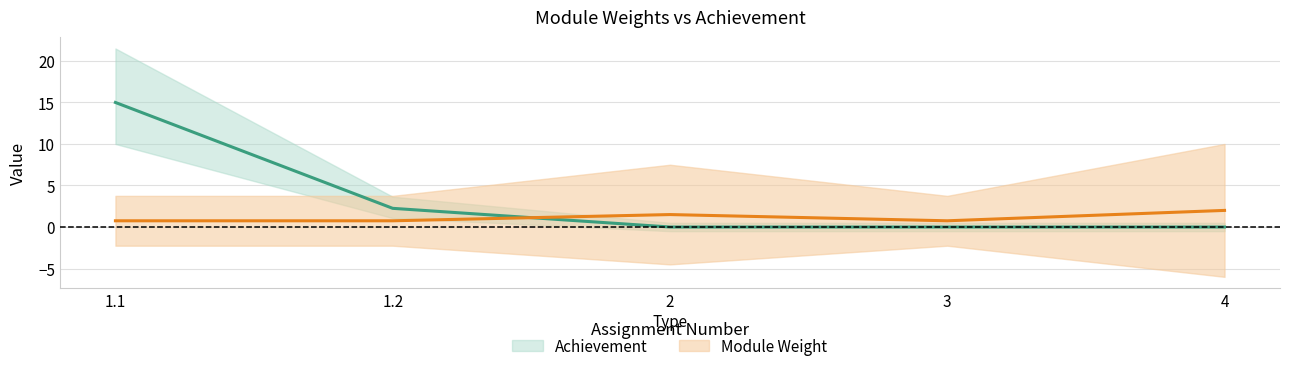

Between which two adjacent categories do Achievement and Module Weight first intersect?

1.2 and 2